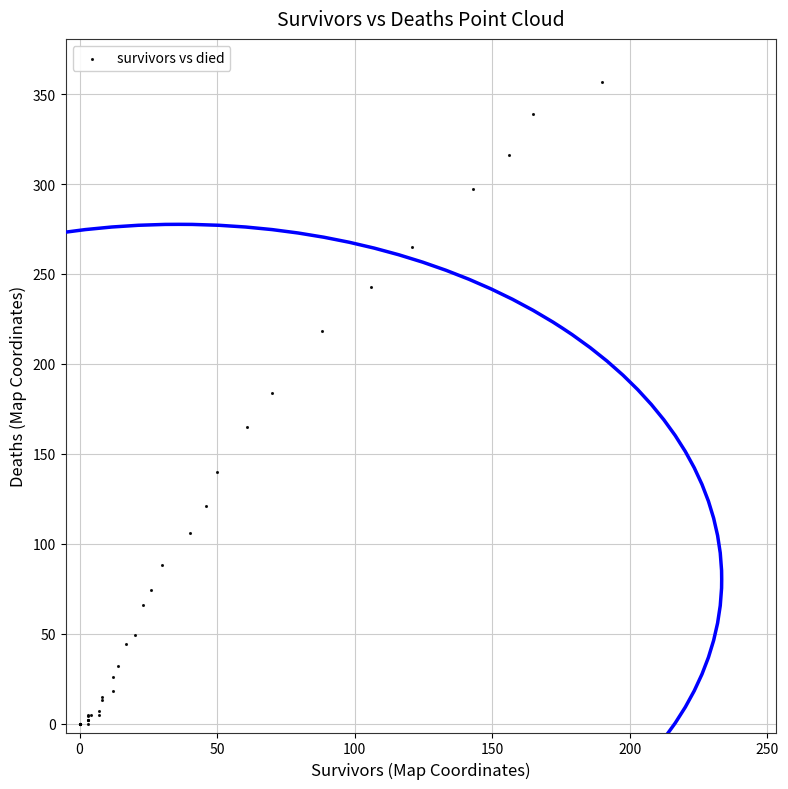

What Y value in the scatter plot is closest to 178?

184